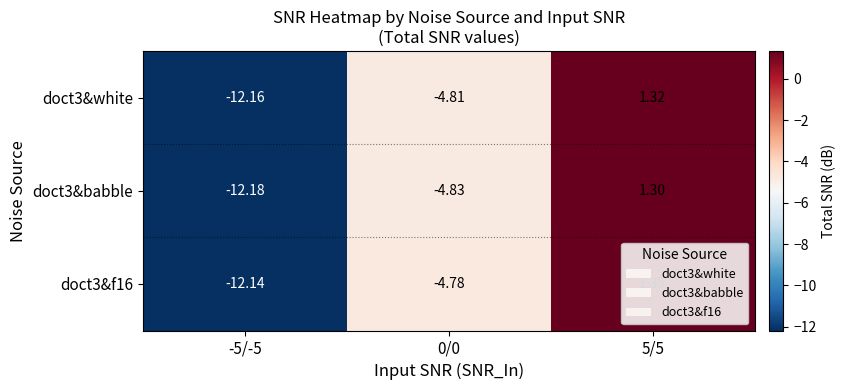

Is the value of doct3&babble at 0/0 greater than the value of doct3&white at 0/0?

No